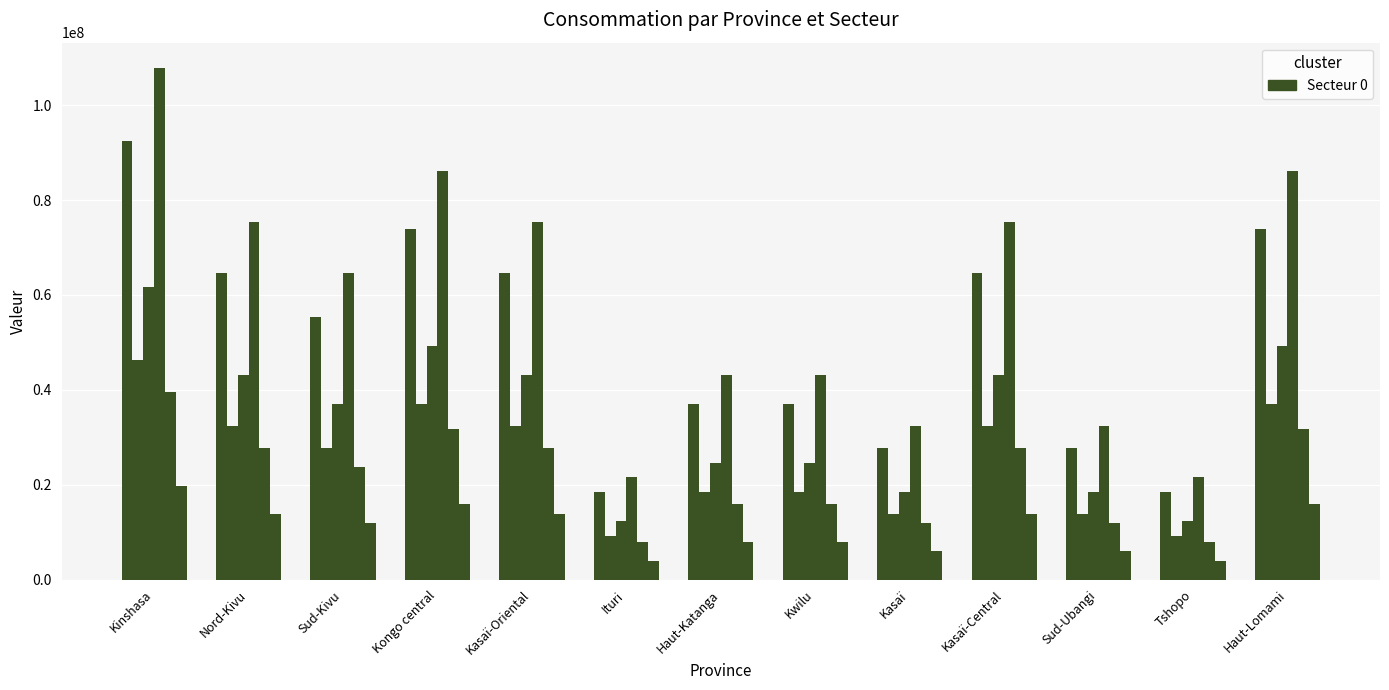

Which has a higher value, Haut-Katanga or Kasaï-Central?

Kasaï-Central